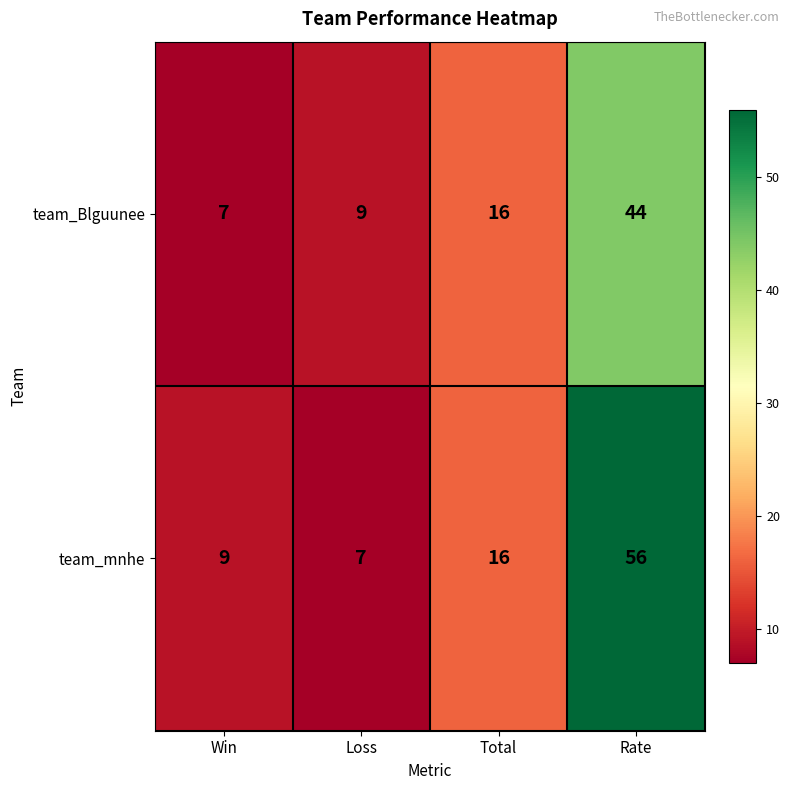

Which label corresponds to the largest value in the chart?

Rate